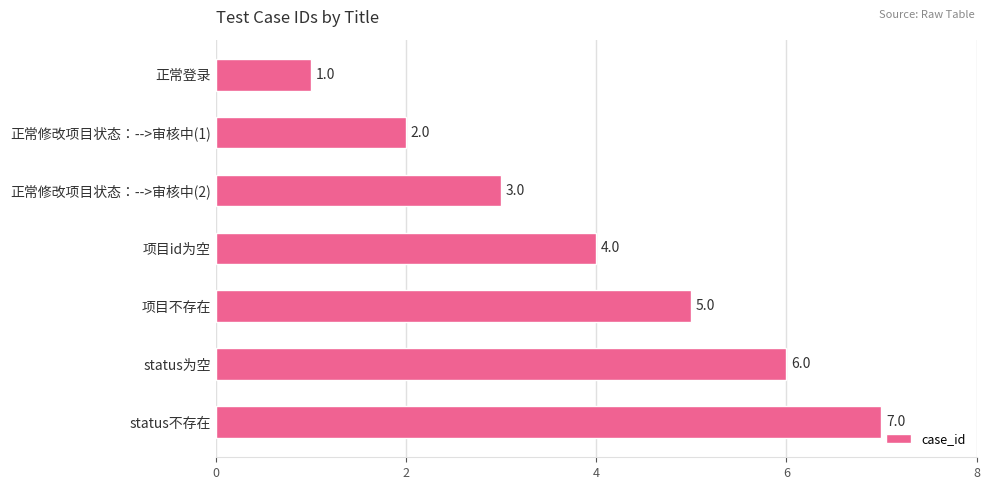

What is the average value?

4